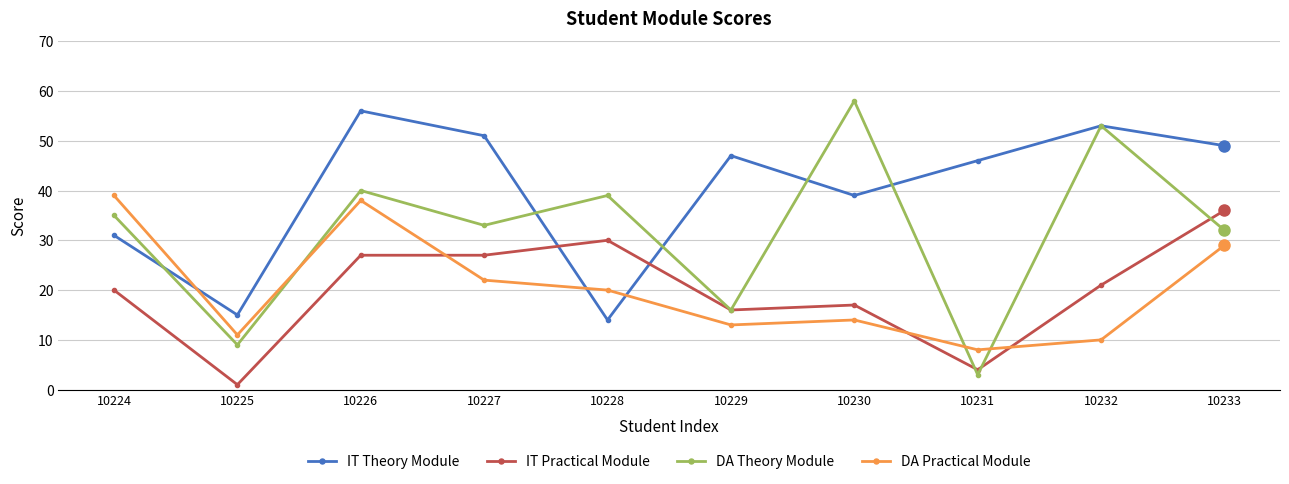

Rank the series at 10231 from lowest to highest value.

DA Theory Module, IT Practical Module, DA Practical Module, IT Theory Module